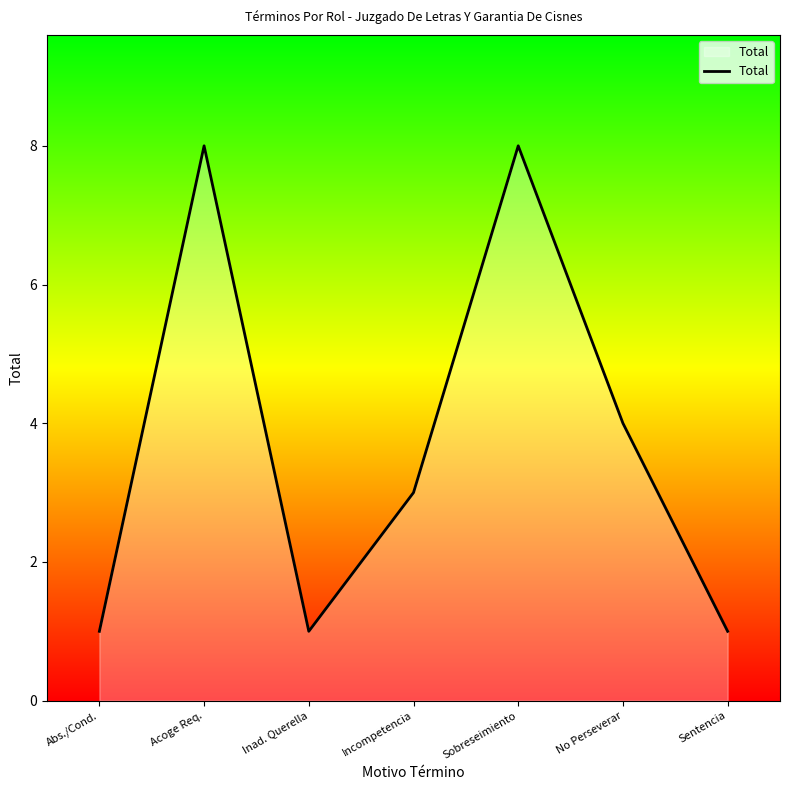

Reading left to right, extract all data points from this chart.

Abs./Cond.=1	Acoge Req.=8	Inad. Querella=1	Incompetencia=3	Sobreseimiento=8	No Perseverar=4	Sentencia=1